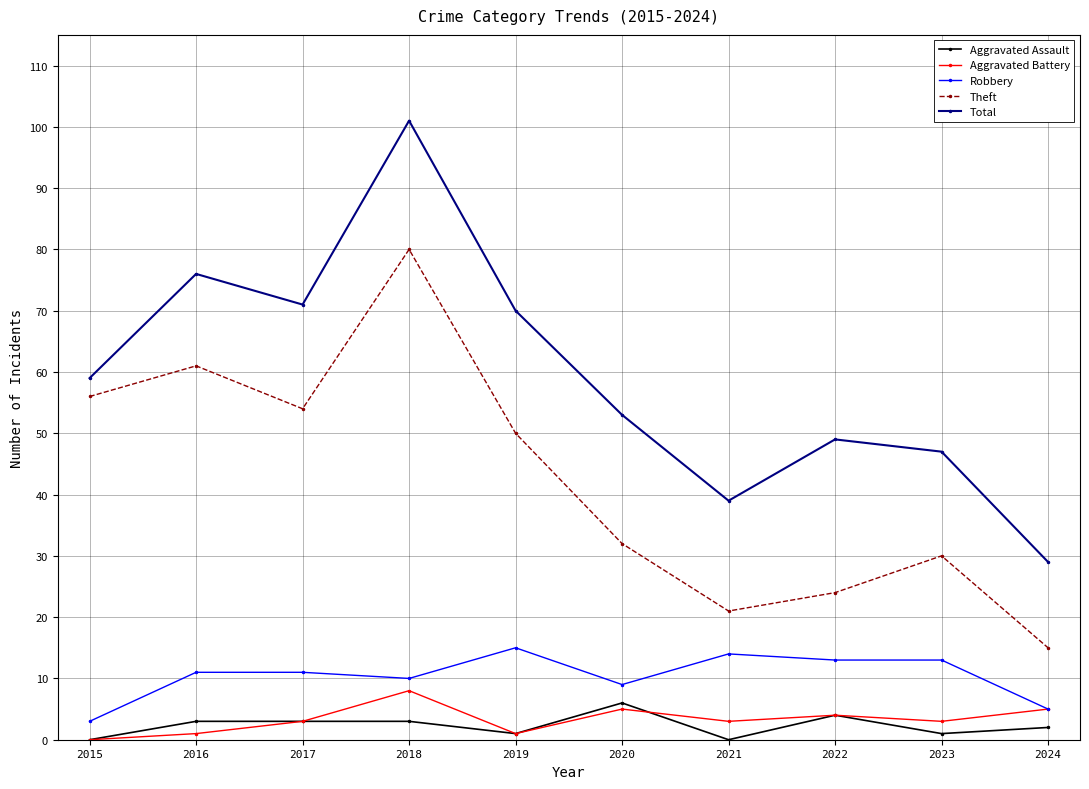

At how many categories does at least one series exceed 63?

4